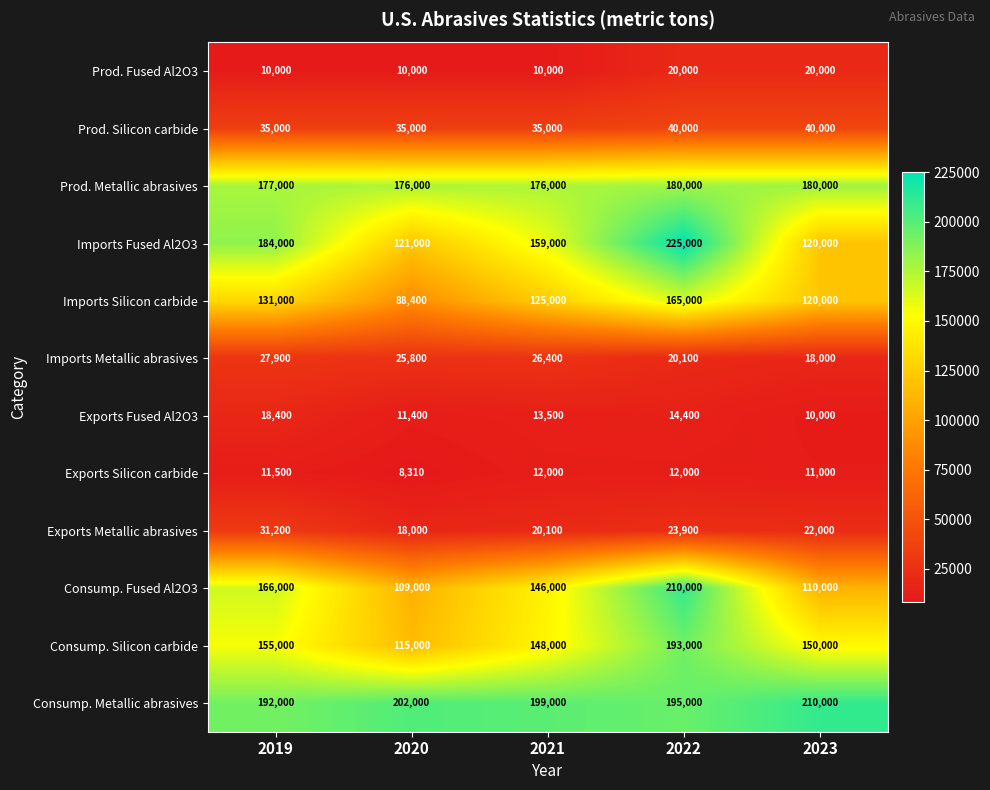

Which series has the widest spread of values?

Imports Fused Al2O3